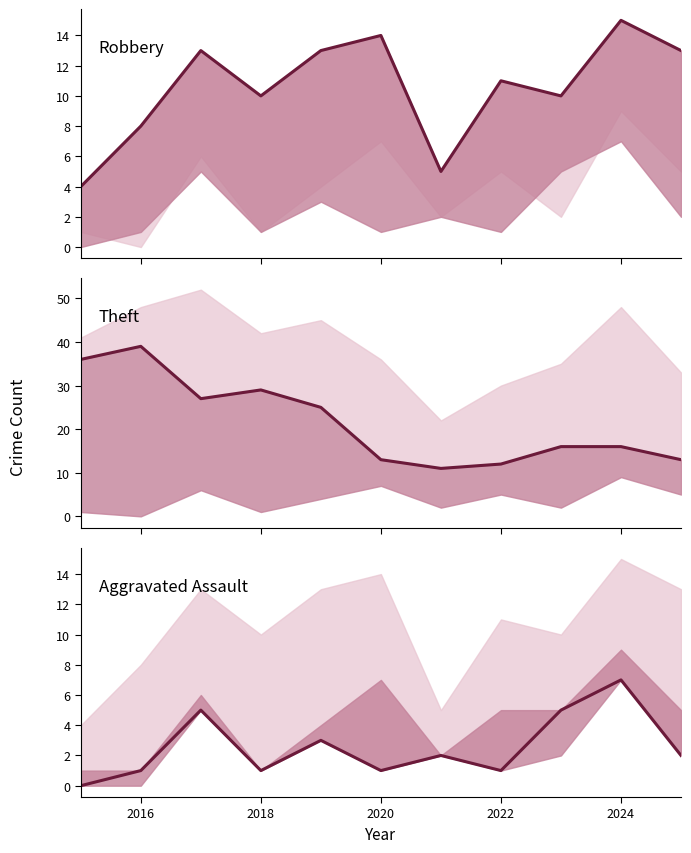

Does the chart display data point markers on the line(s)?

No